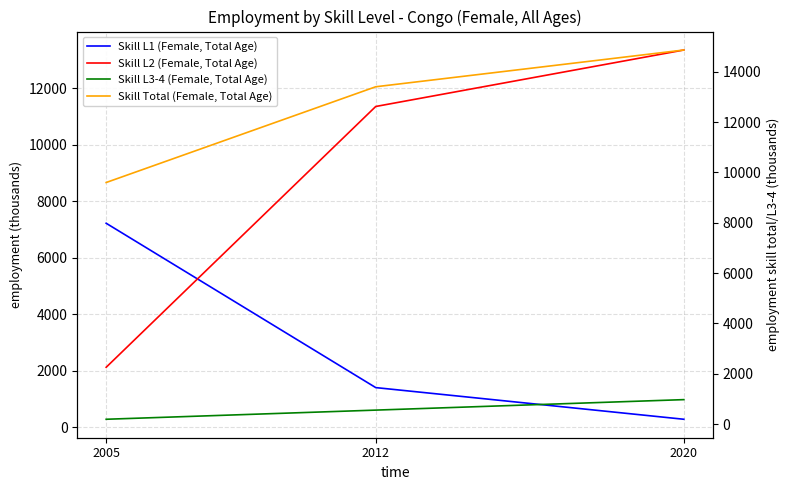

What is the difference between the Skill Total (Female, Total Age) values at 2020 and 2012?

1460.7